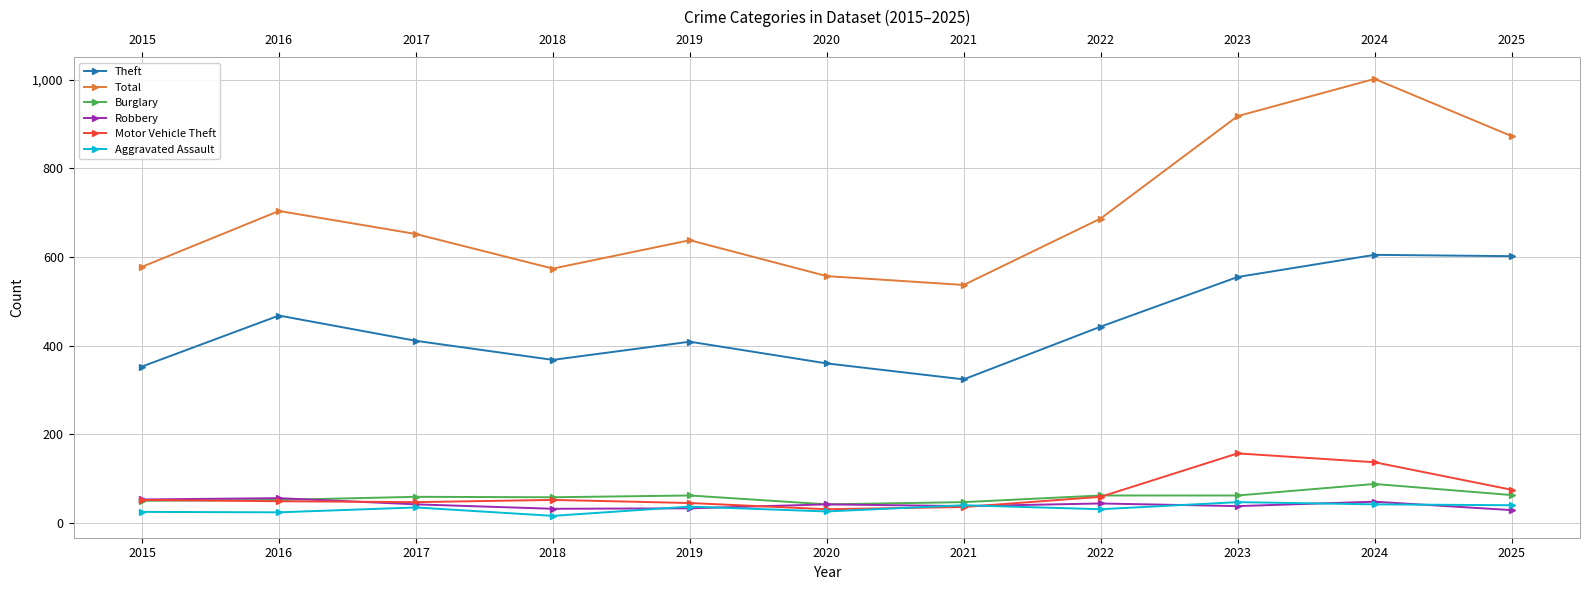

What is the average value of the Total series?

702